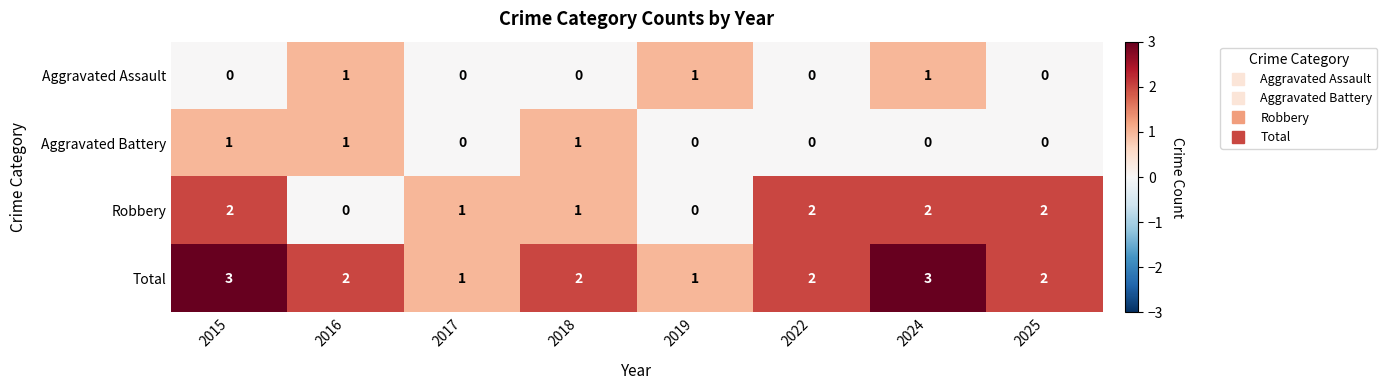

What is the spread (max minus min) of values at 2015?

3